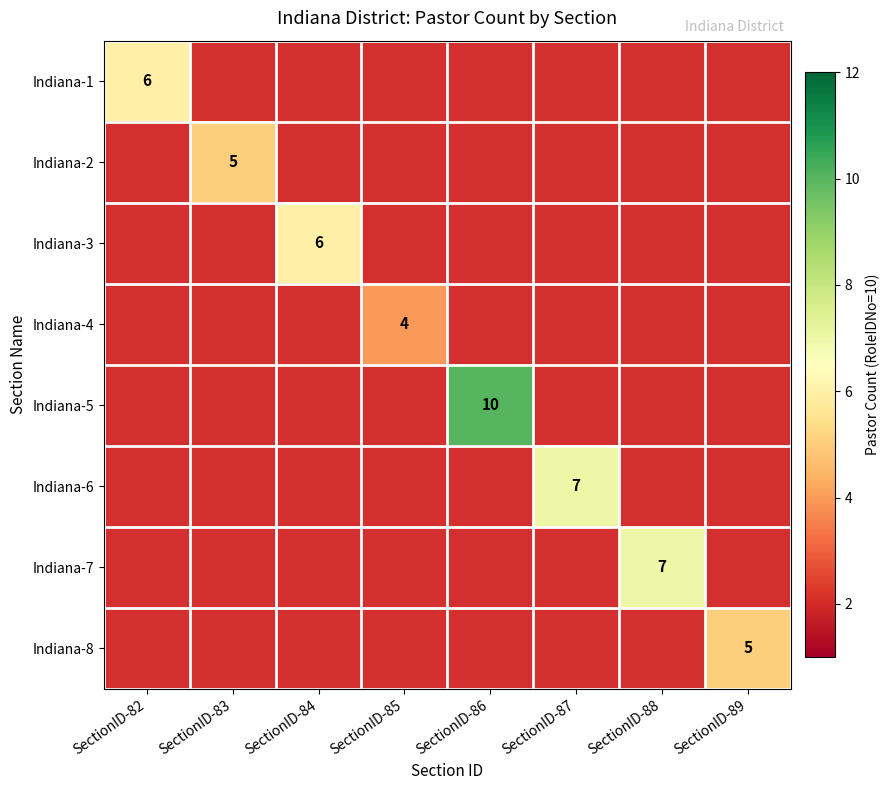

At how many categories does at least one series exceed 5?

5